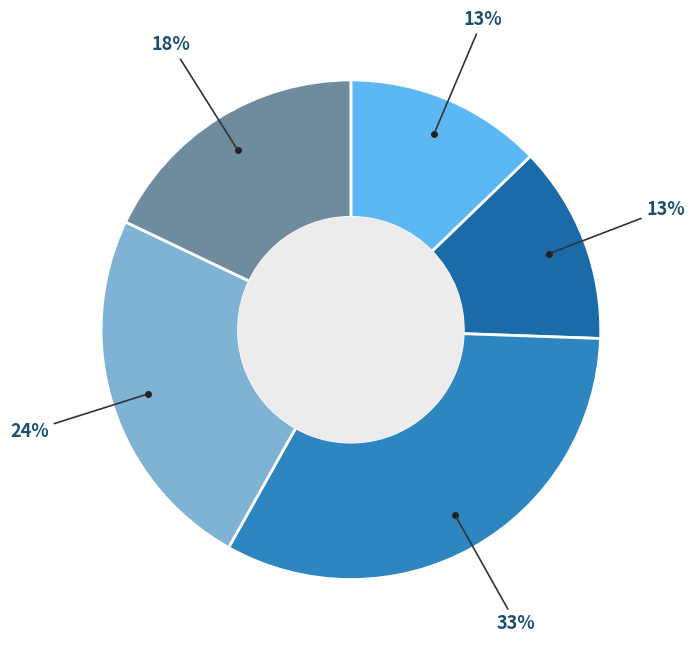

To the nearest percent, what is the difference between the largest and smallest slice percentages?

20%